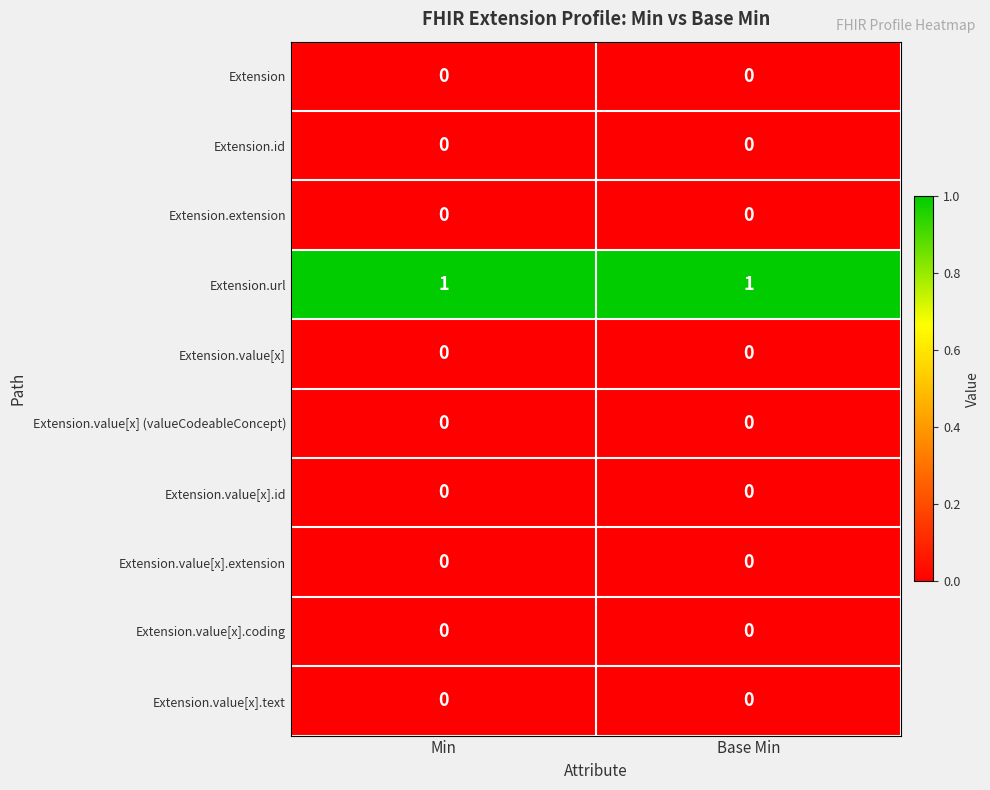

Which series has the largest total across all categories?

Extension.url